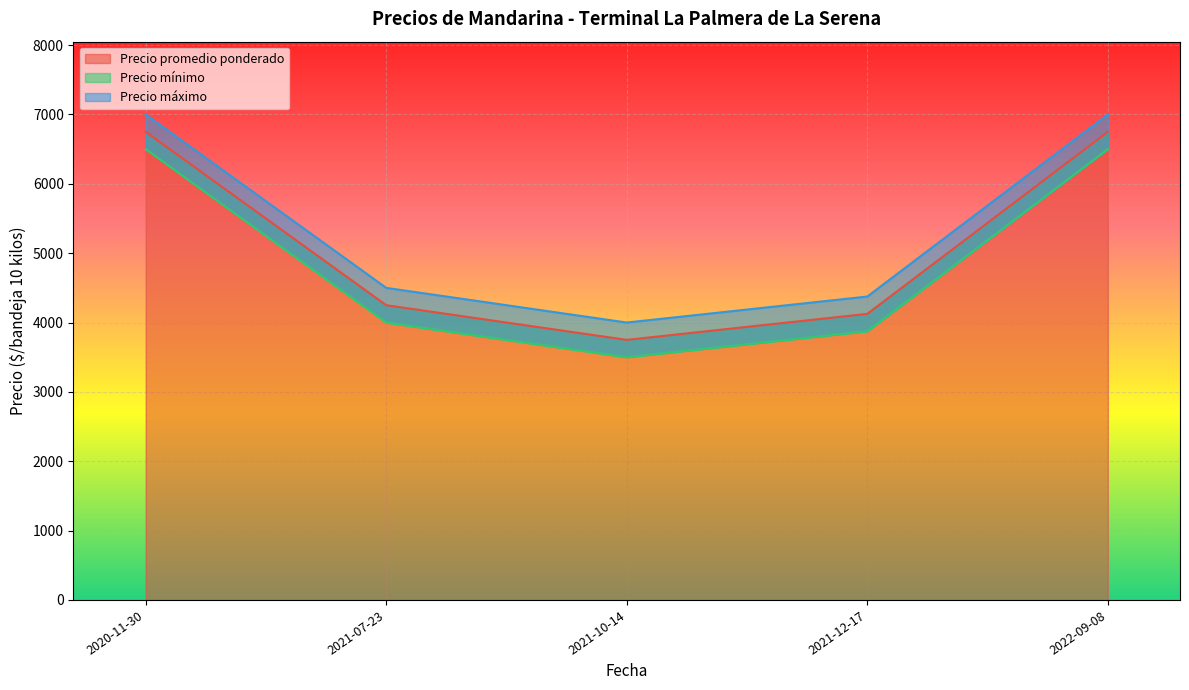

What is the highest value of the Precio promedio ponderado series?

6750